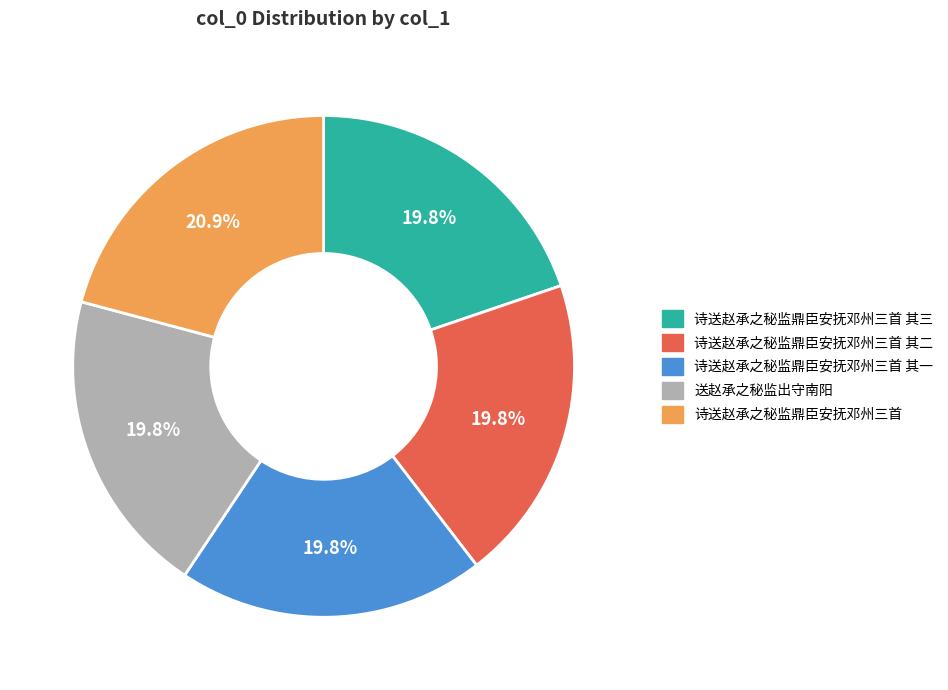

Is there a majority slice in this chart?

No